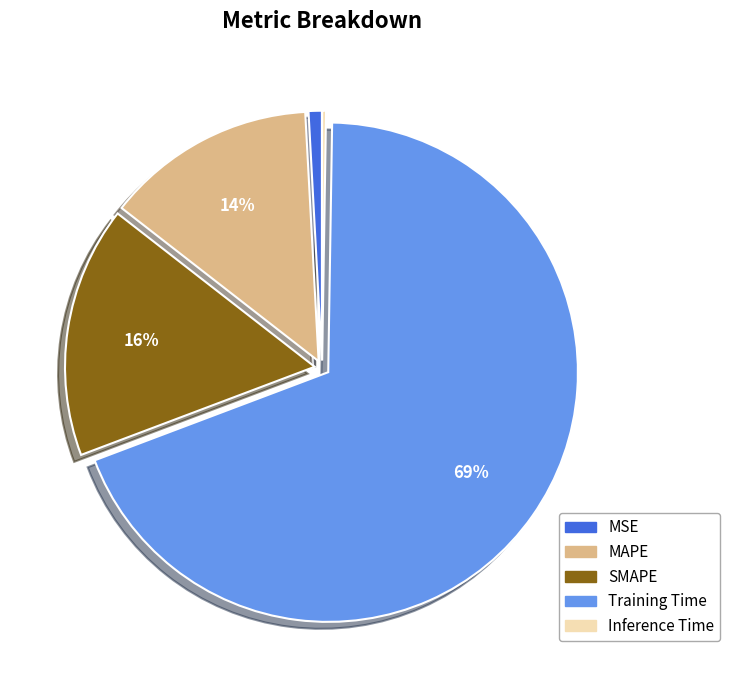

Which slice represents more than half of the pie?

Training Time